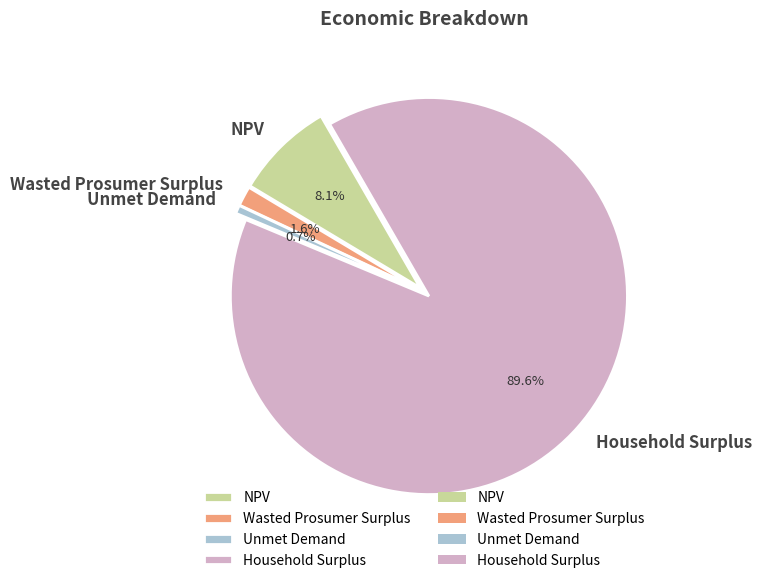

How many segments does this pie chart have?

4